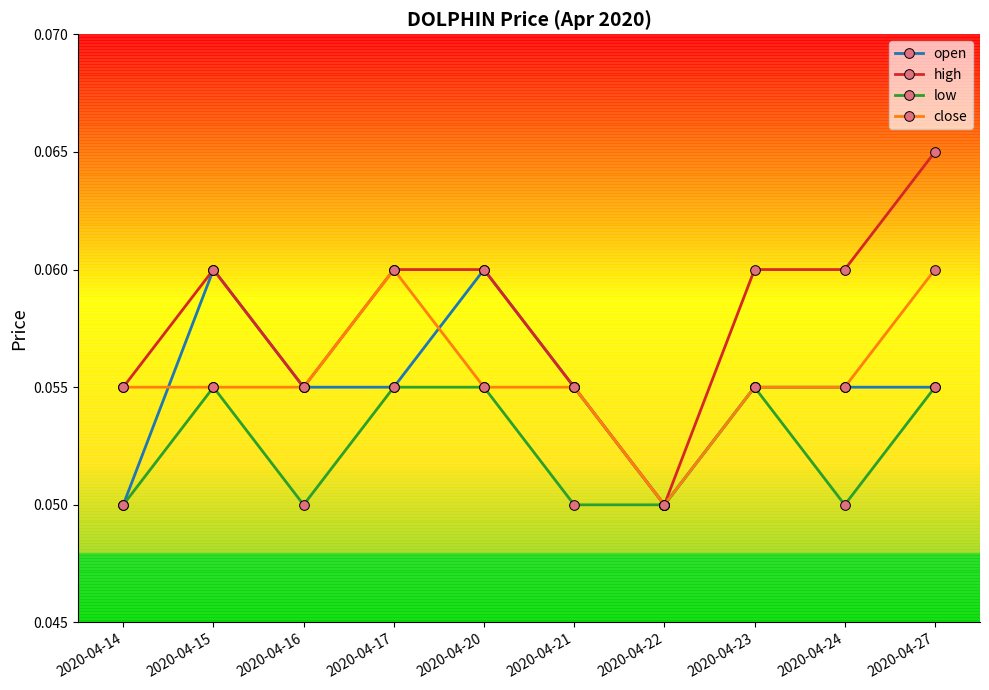

How many low values are between 0 and 1?

10